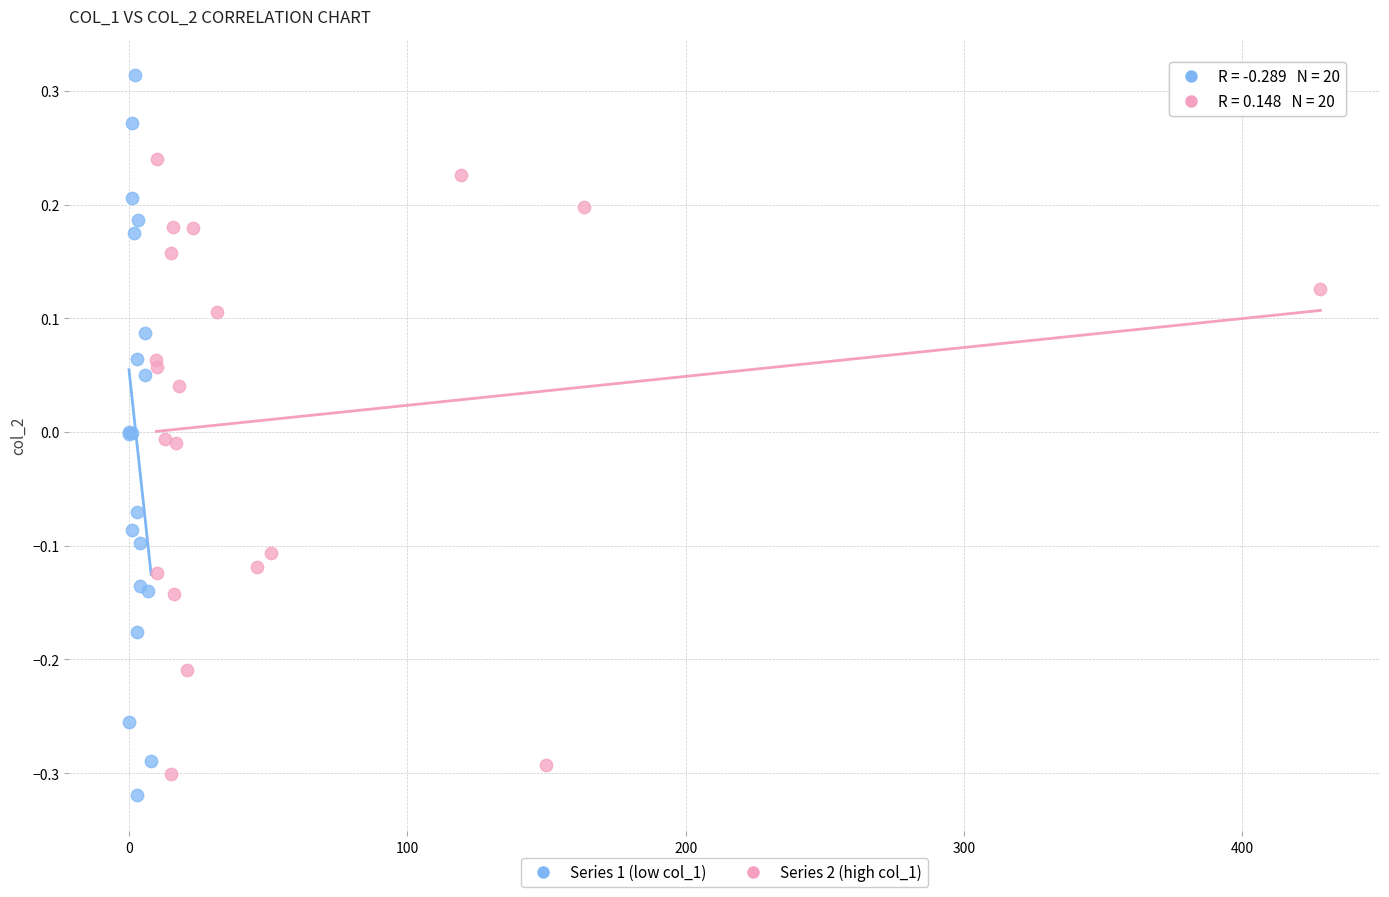

Which series has the widest spread of Y values?

Series 1 (low col_1)